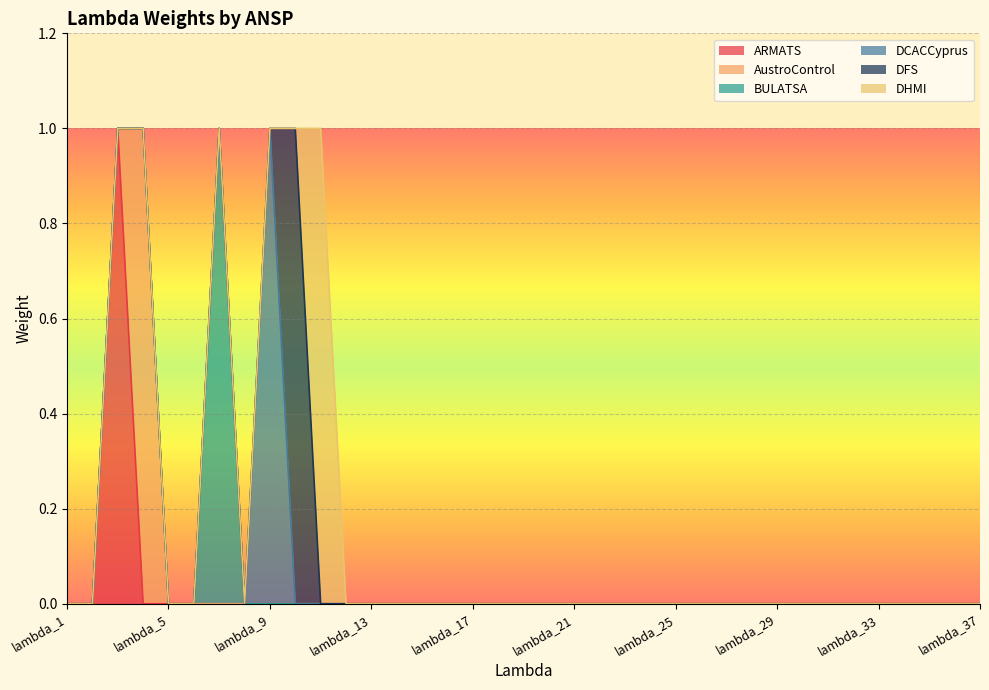

Count the DHMI values in the range 0 to 1.

37